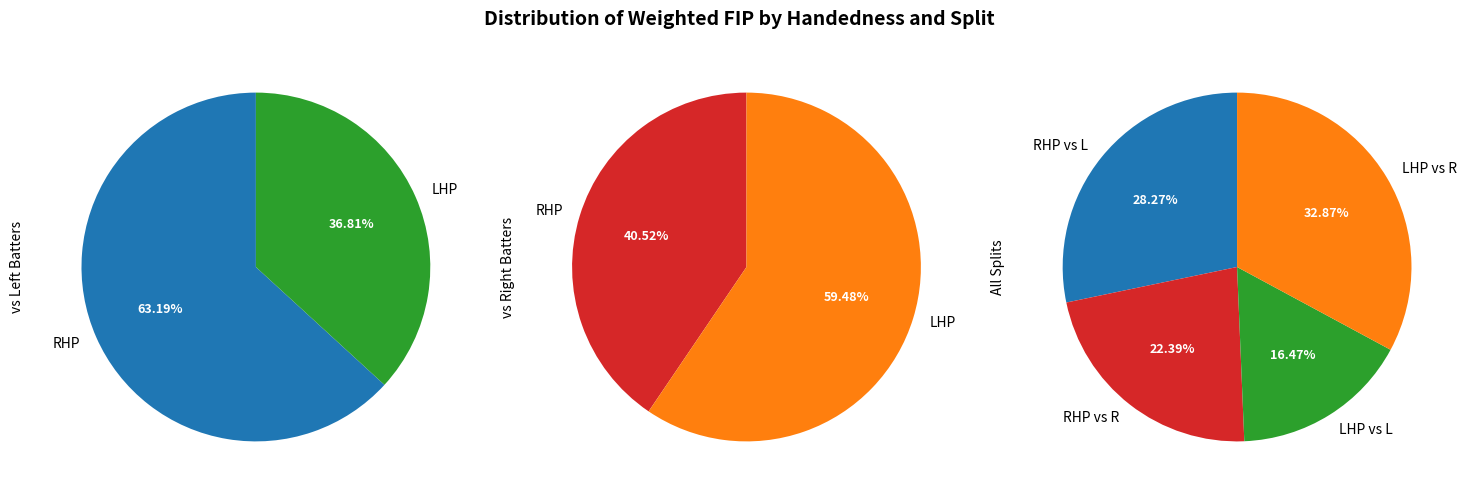

Which category has the biggest portion of the pie?

LHP vs R